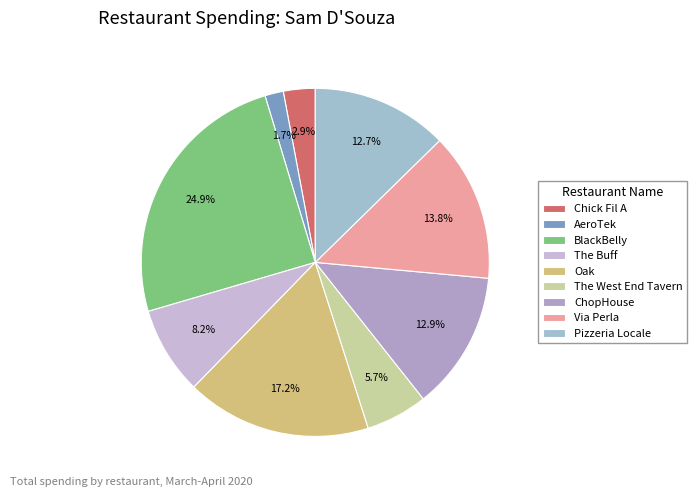

Which category has the biggest portion of the pie?

BlackBelly